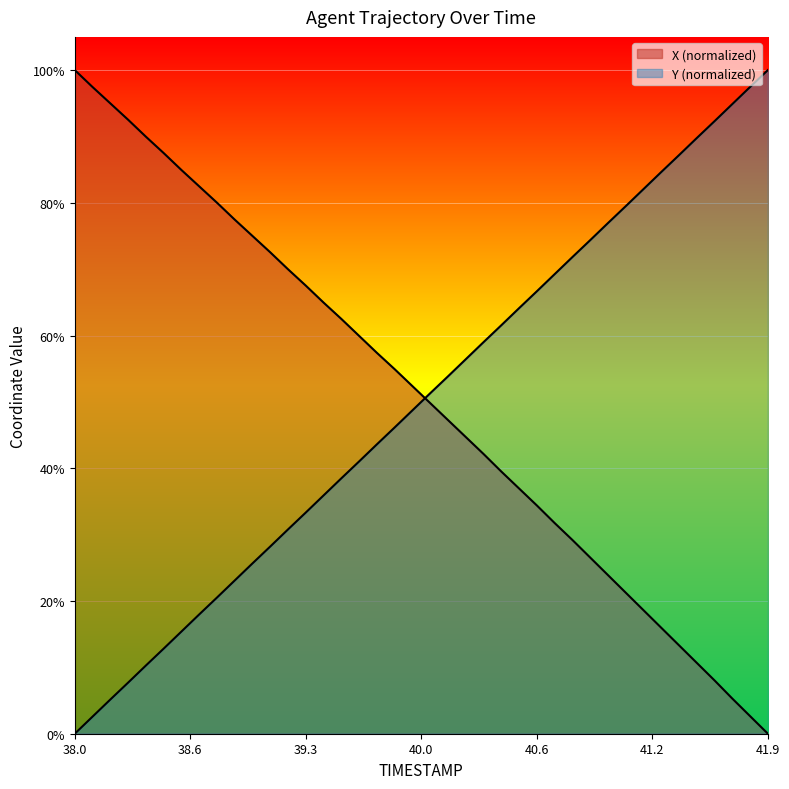

What is the sum of the Y values at 38.1 and 41.5?

92.3